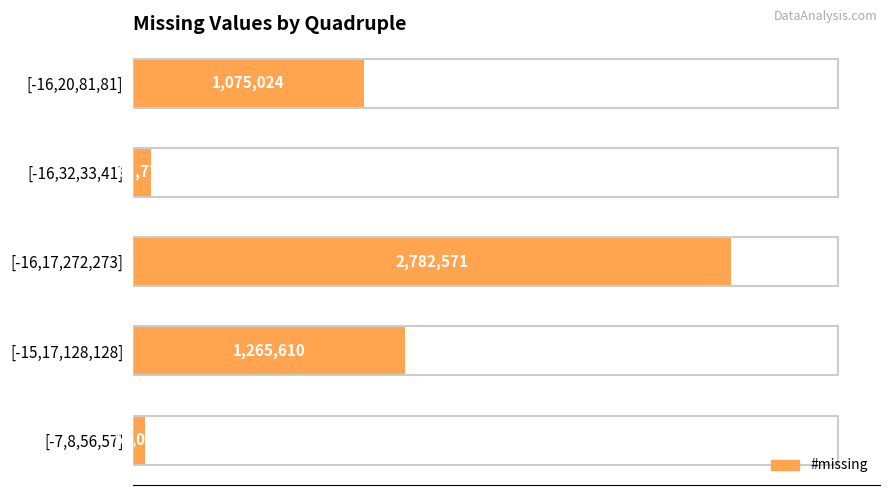

Are the bars grouped side by side (vs. stacked)?

No